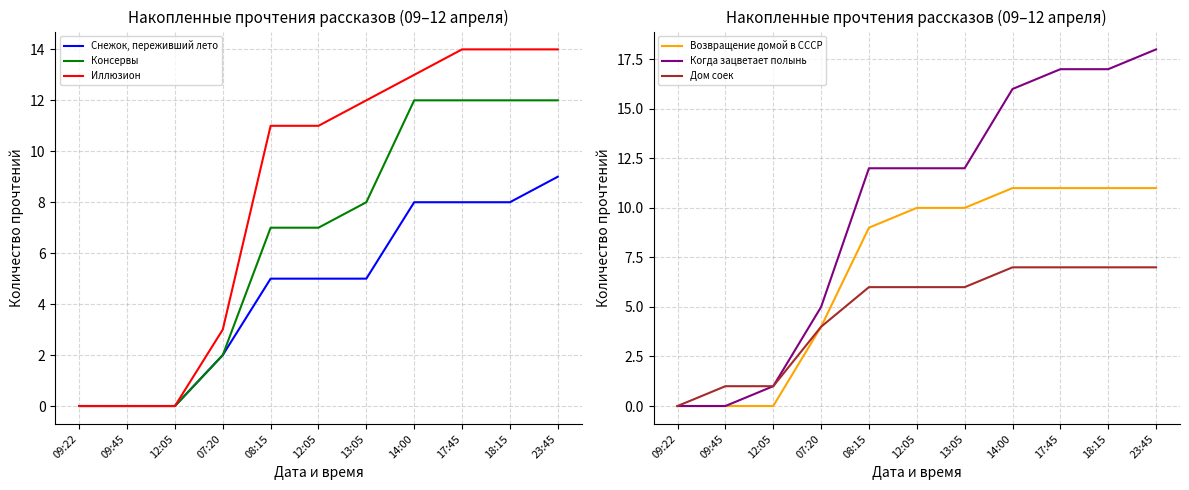

What is the value of the Снежок, переживший лето point at the 7th from the left?

5